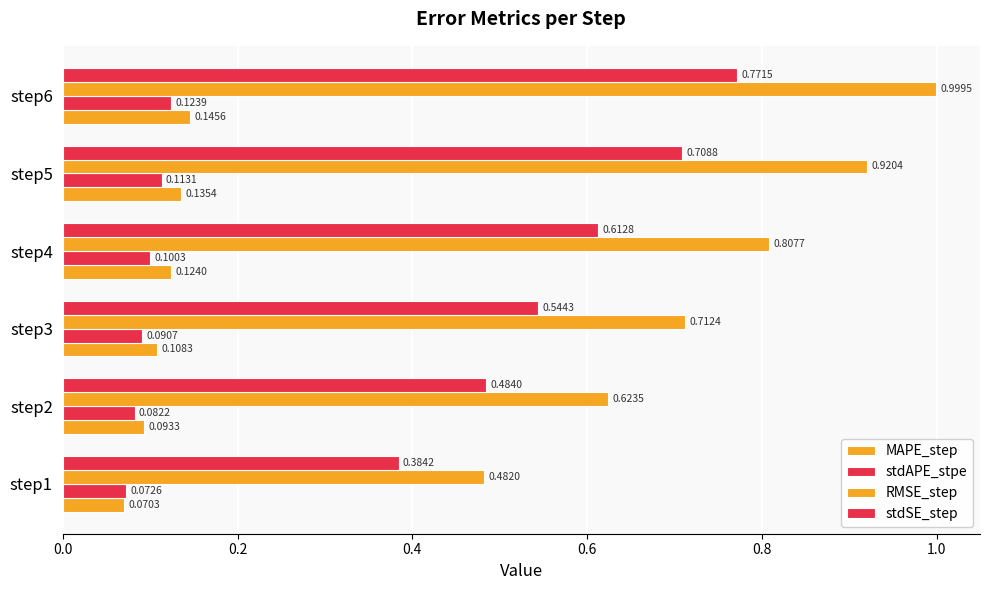

Count the number of data series in this chart.

4